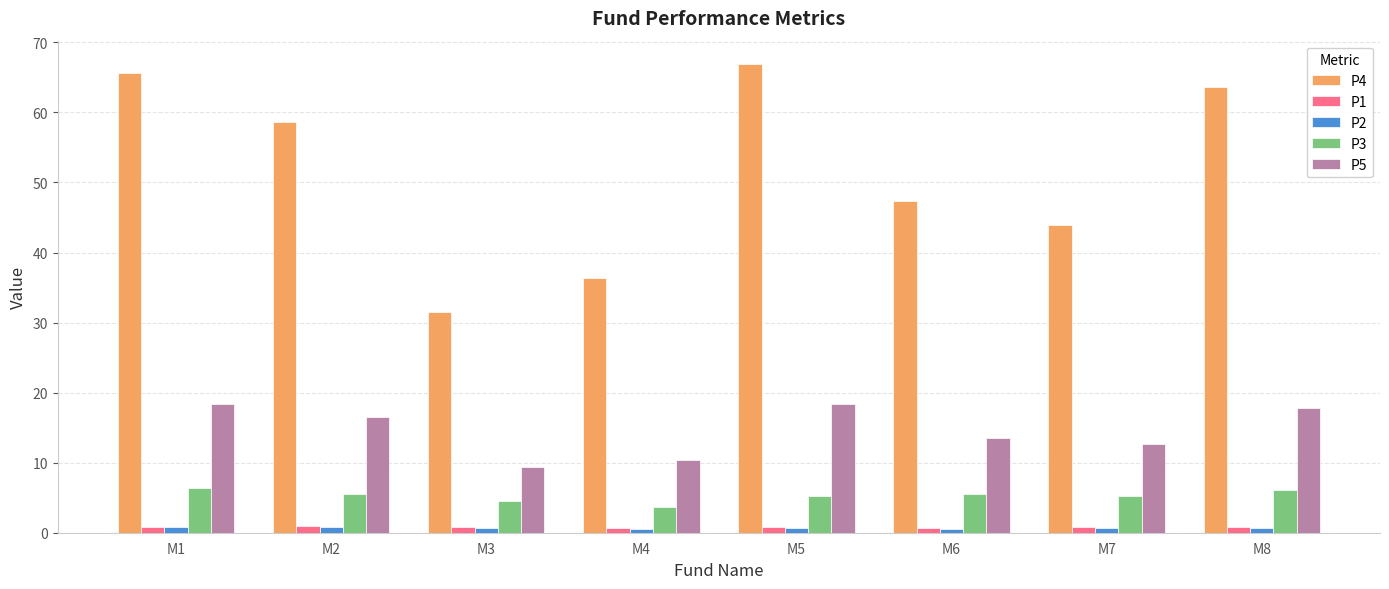

Which series has the largest range (max minus min)?

P4